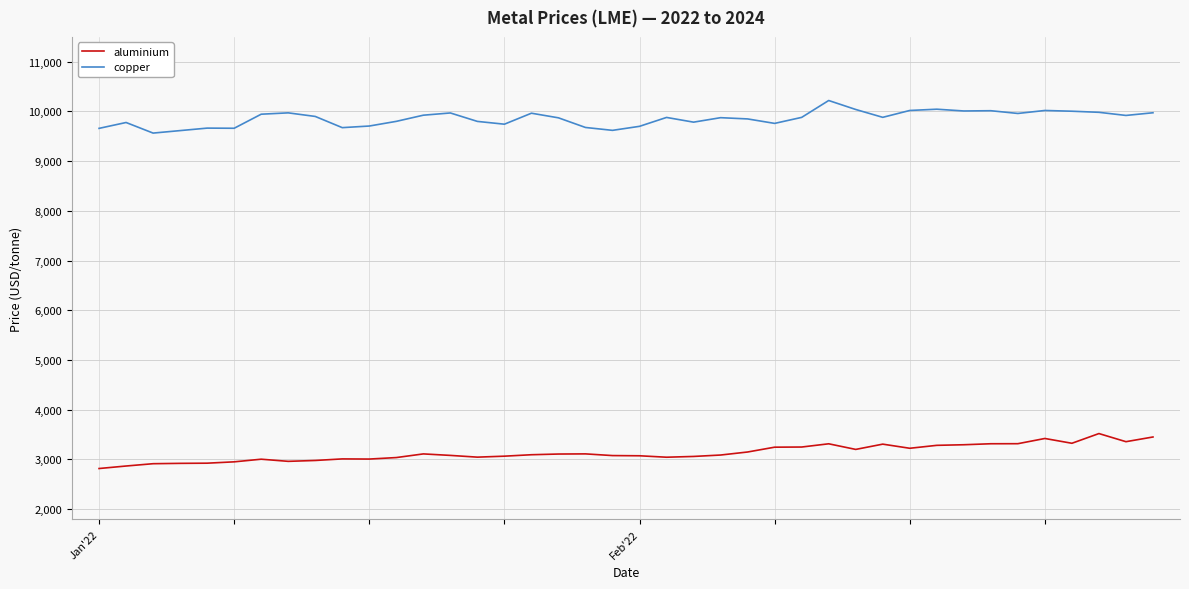

True or false: copper and aluminium intersect in this chart.

False